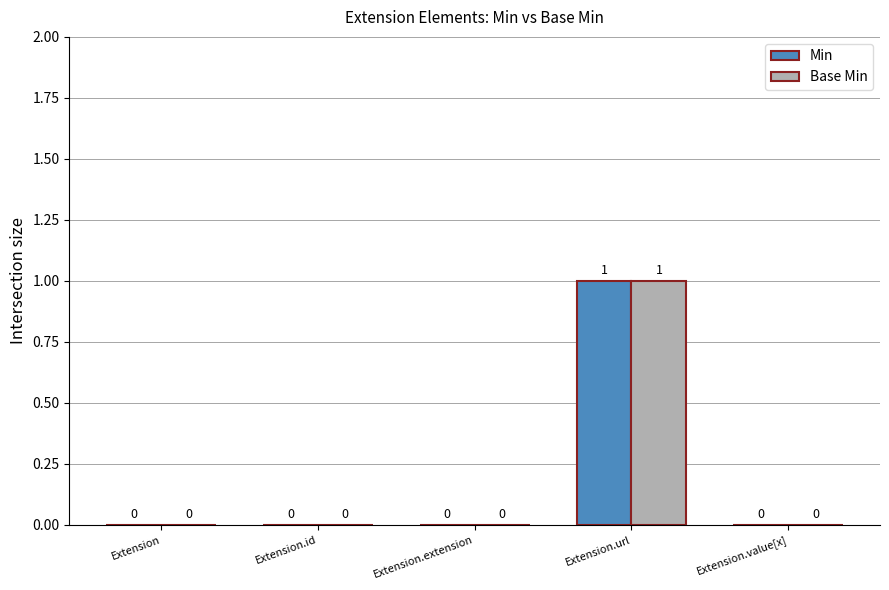

Are the bars horizontal?

No